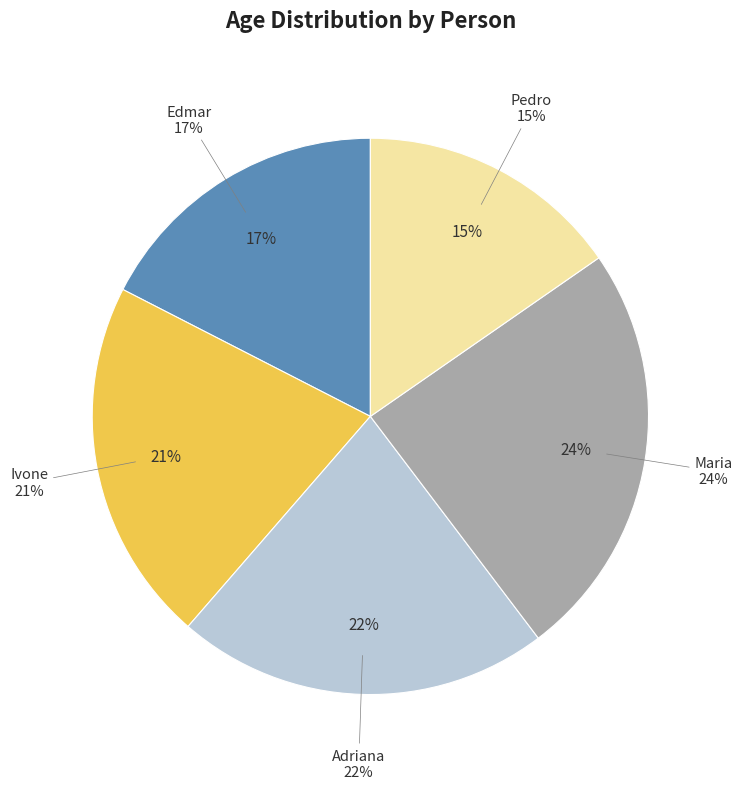

To the nearest percent, what is the combined percentage of Edmar and Pedro?

33%